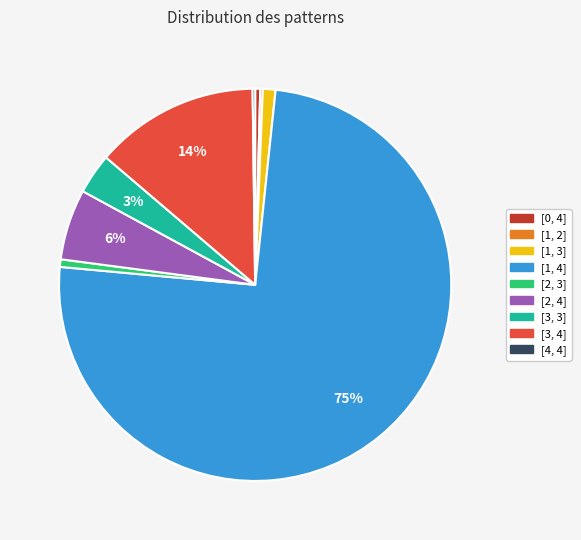

To the nearest percent, what is the combined percentage of [3, 3] and [1, 4]?

78%